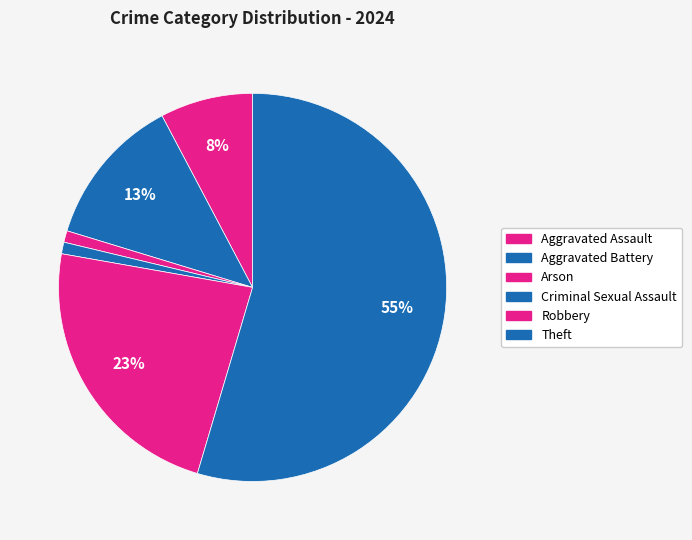

Is there a majority slice in this chart?

Yes